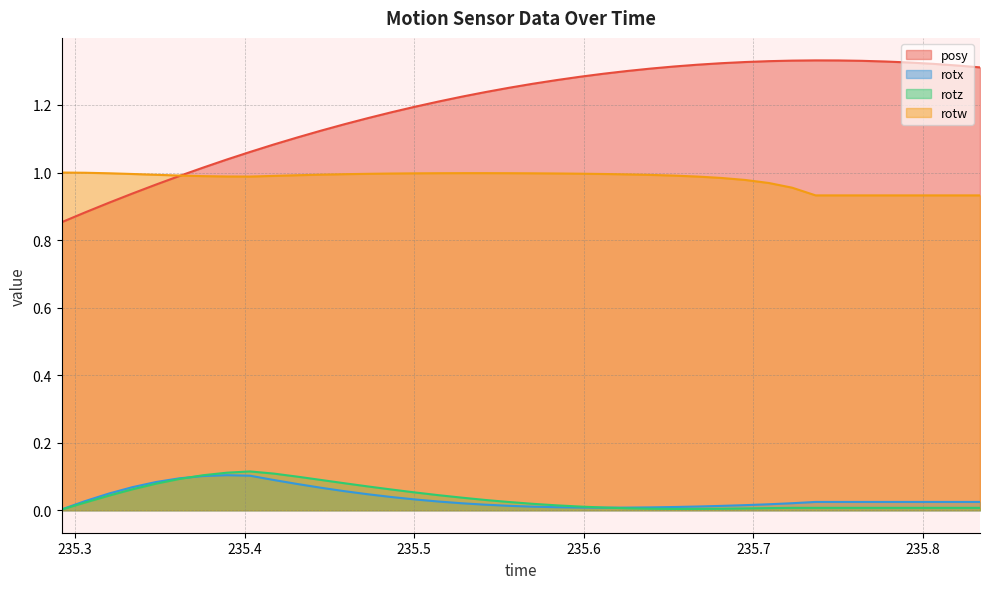

Does the chart have visible grid lines?

Yes